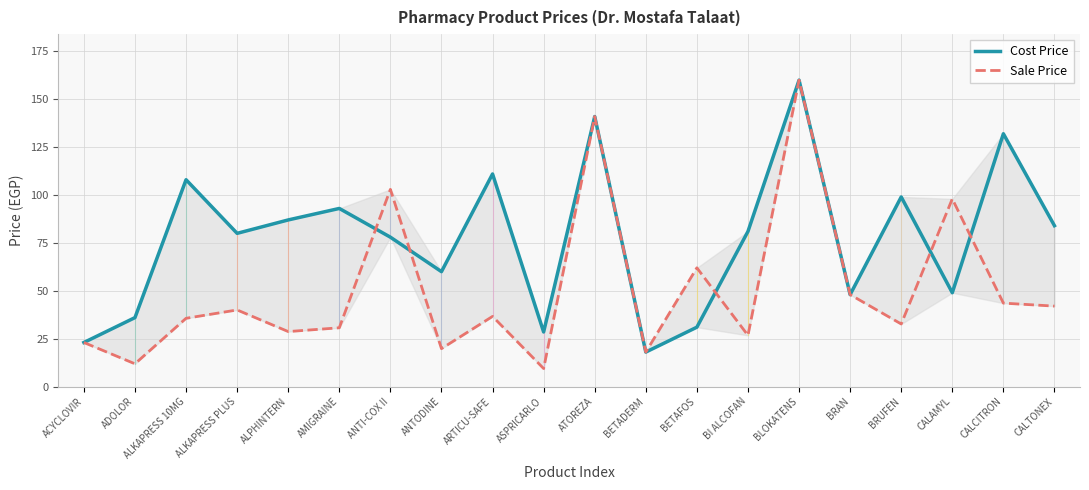

What is the sum of the Sale Price values at BRAN and ALPHINTERN?

76.7